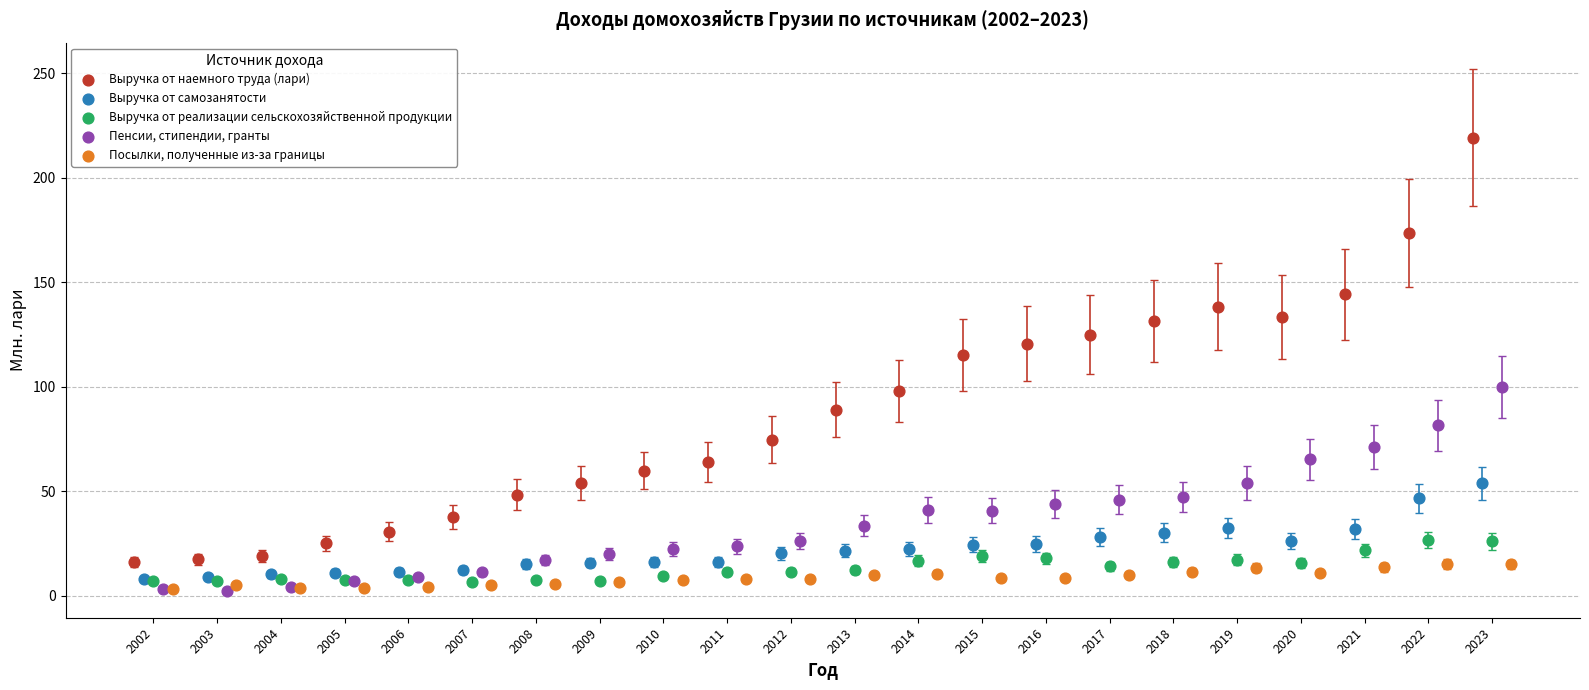

Which series contains the highest Y value?

Выручка от наемного труда (лари)